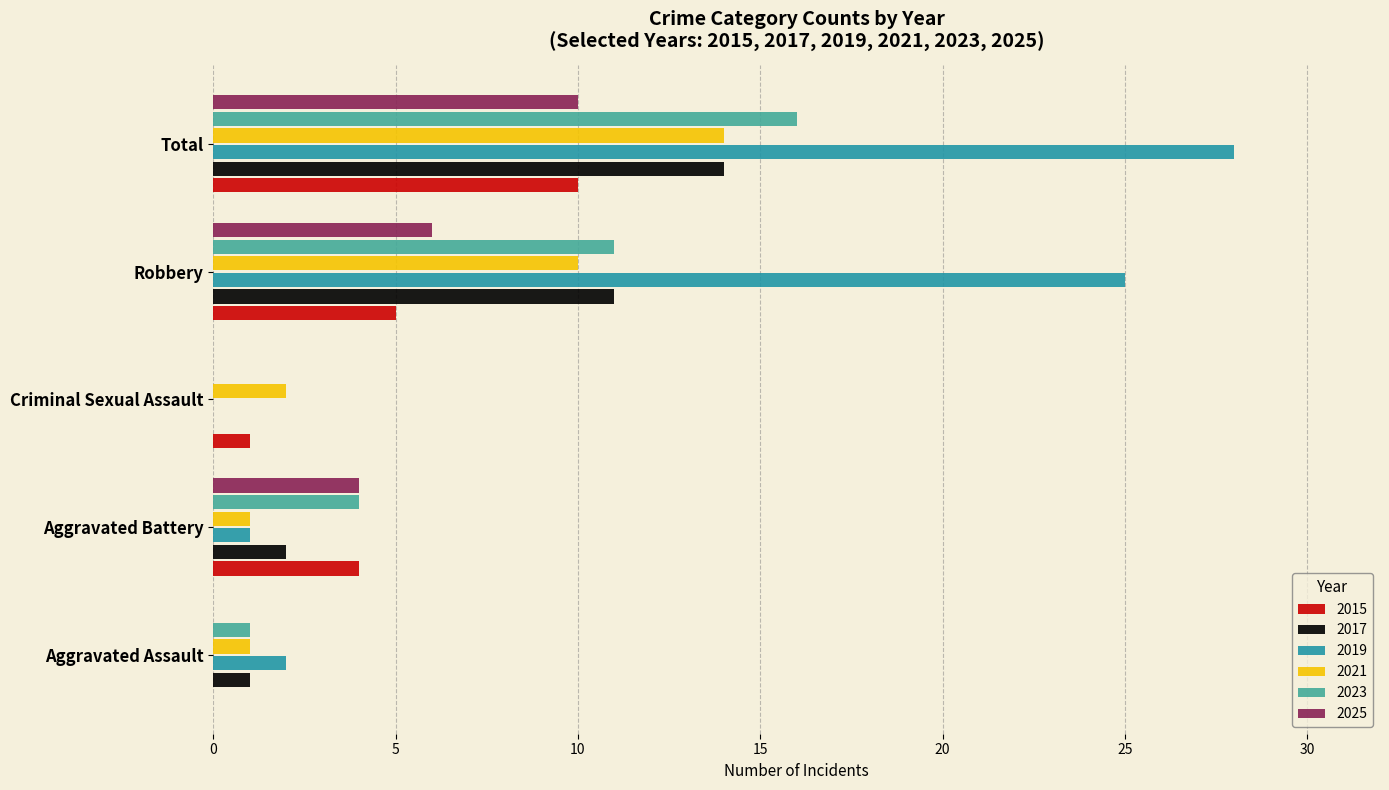

At which category is the sum across all series the highest?

Total